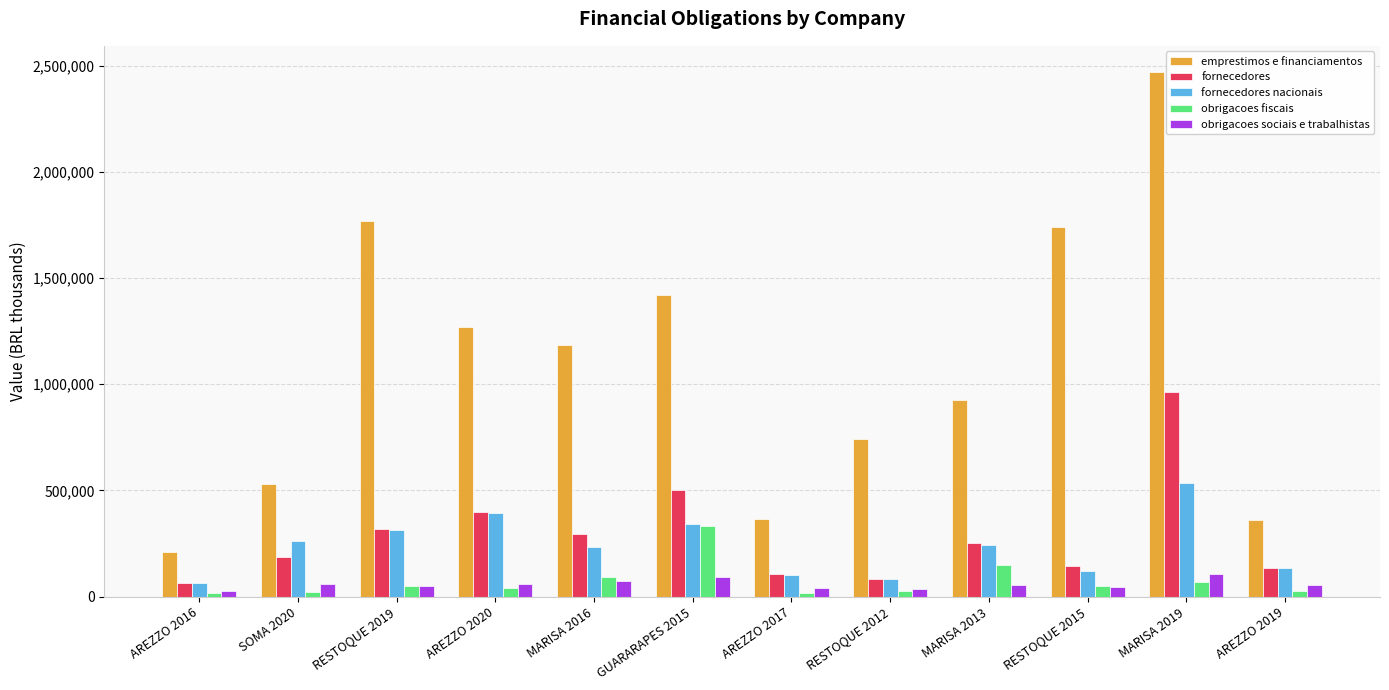

Rank the series by their maximum value, from highest to lowest.

emprestimos e financiamentos, fornecedores, fornecedores nacionais, obrigacoes fiscais, obrigacoes sociais e trabalhistas